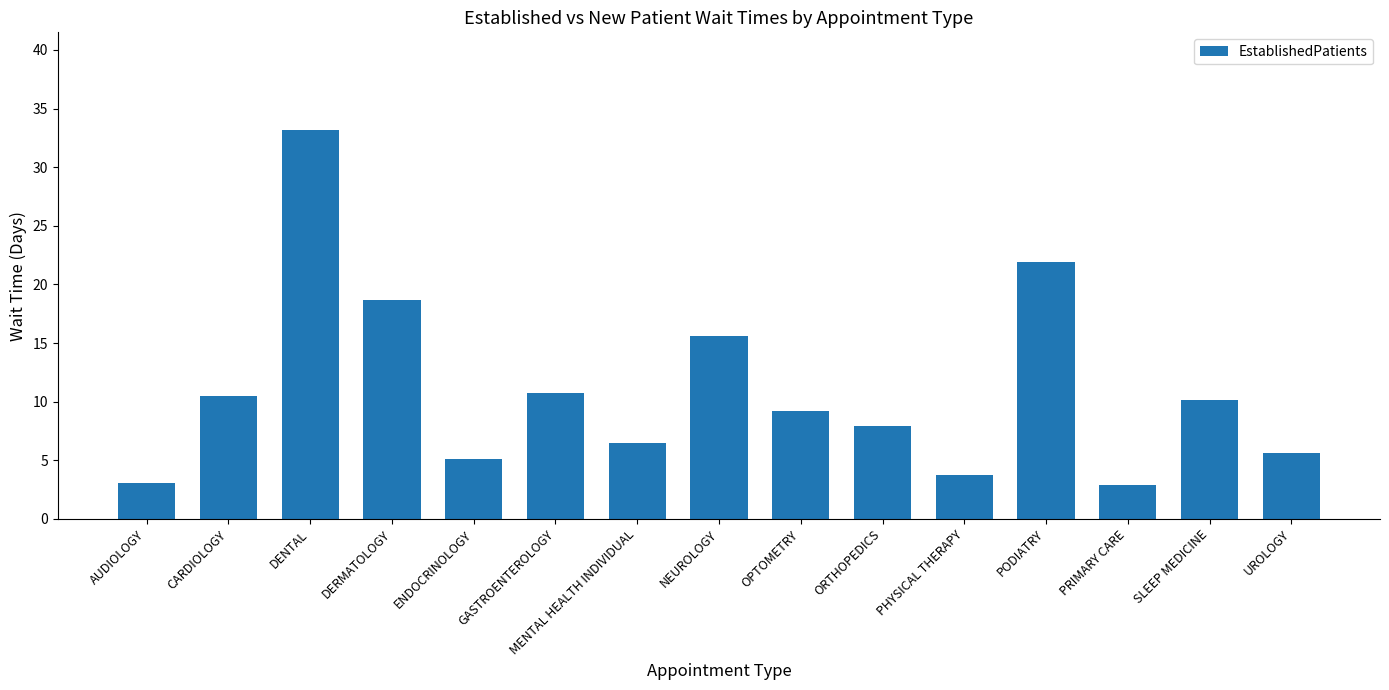

What is the difference between the values at GASTROENTEROLOGY and ENDOCRINOLOGY?

5.6